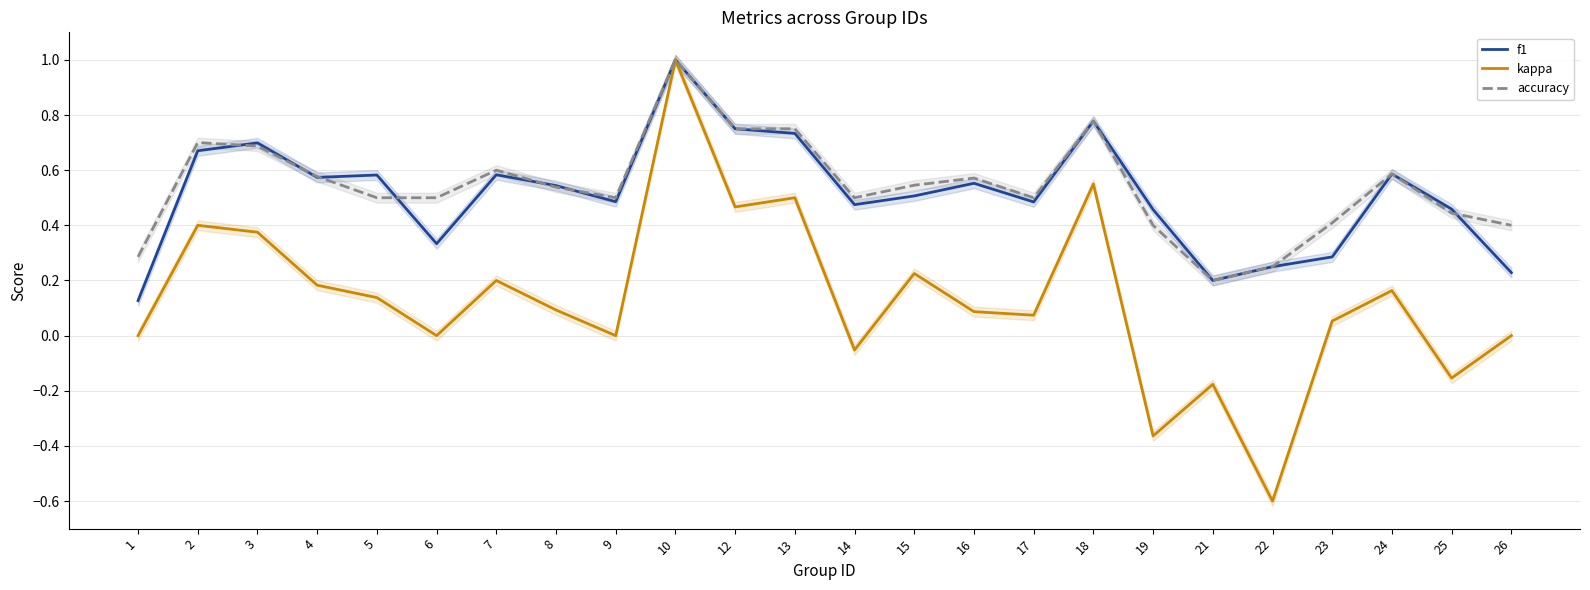

What is the value of the kappa point at the 12th from the left?

0.5